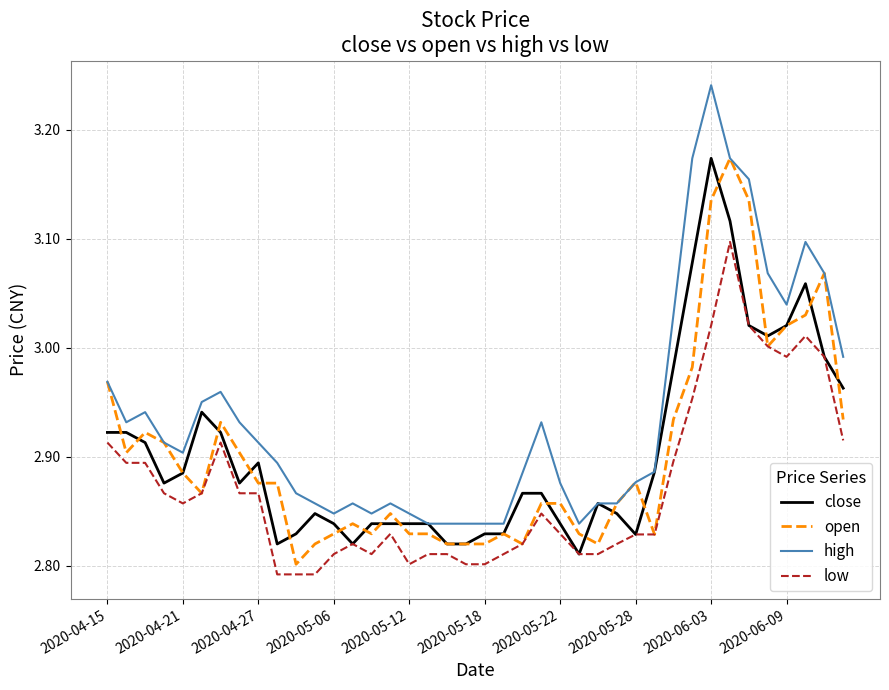

True or false: low and high cross at least once.

False